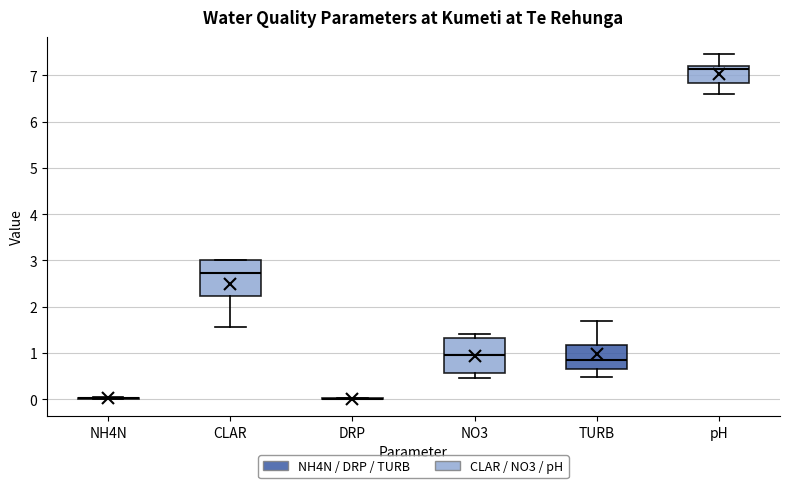

Reading left to right, read every box against the y-axis: the position of its median line, the range the box covers, and the ends of its whiskers. The values are not printed on the chart, so give them approximately, as read against the axis.

NH4N: box collapsed to a line at 0.0, whiskers 0.0 to 0.1
CLAR: median 2.7, box 2.2 to 3.0, whiskers 1.6 to 3.0
DRP: box collapsed to a line at 0.0, whiskers 0.0 to 0.0
NO3: median 1.0, box 0.6 to 1.3, whiskers 0.5 to 1.4
TURB: median 0.8, box 0.6 to 1.2, whiskers 0.5 to 1.7
pH: median 7.1, box 6.8 to 7.2, whiskers 6.6 to 7.5